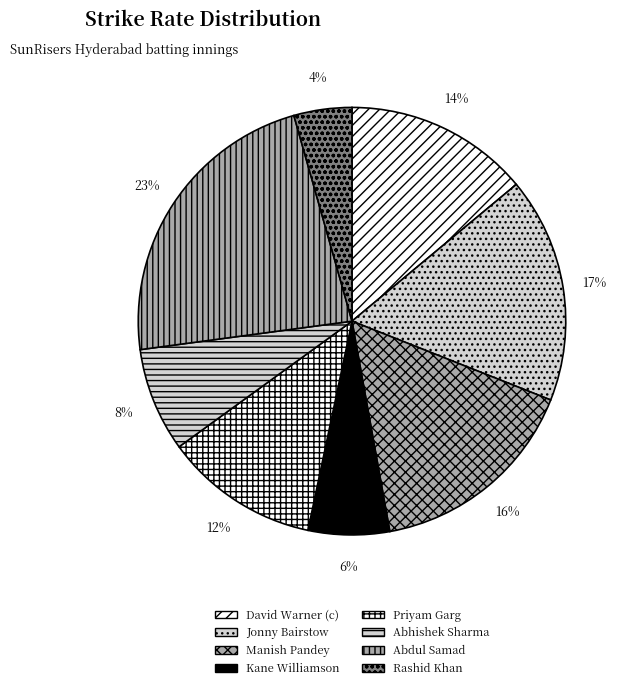

Approximately how many times larger is the value at Manish Pandey compared to Abdul Samad?

0.7